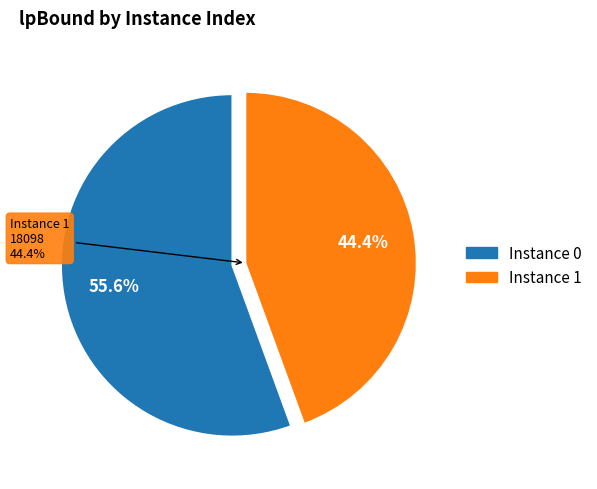

To the nearest percent, what portion does 0 represent?

56%